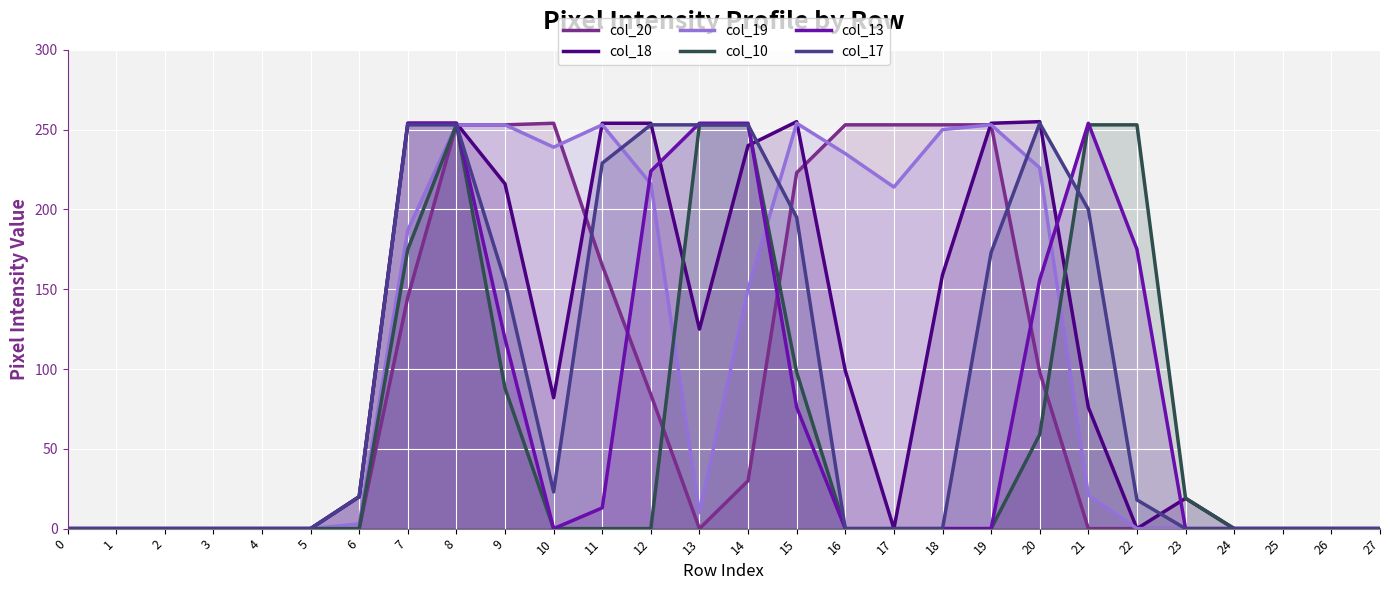

True or false: col_17 has a value of 115 at 18.

False